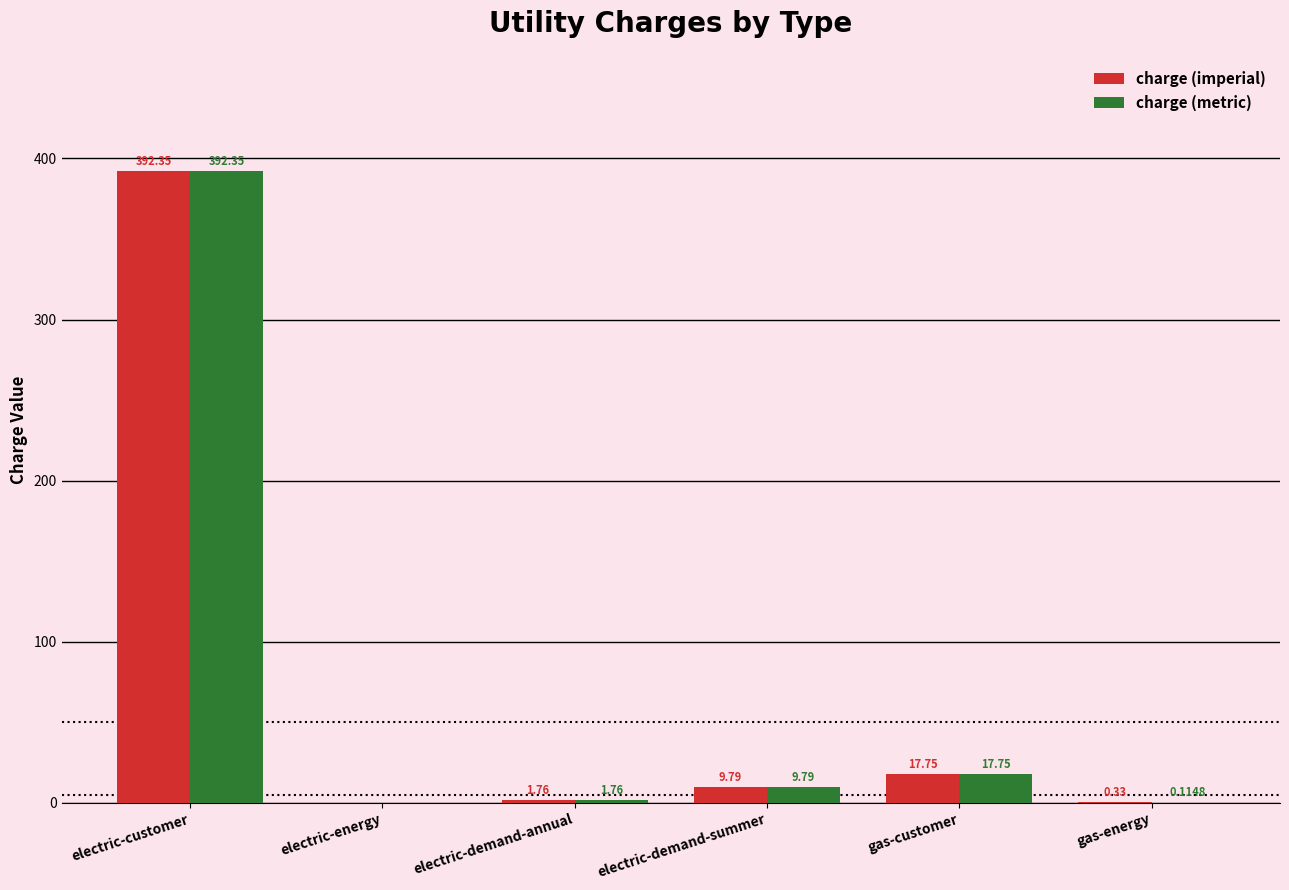

At which label does charge (metric) first exceed 9?

electric-customer